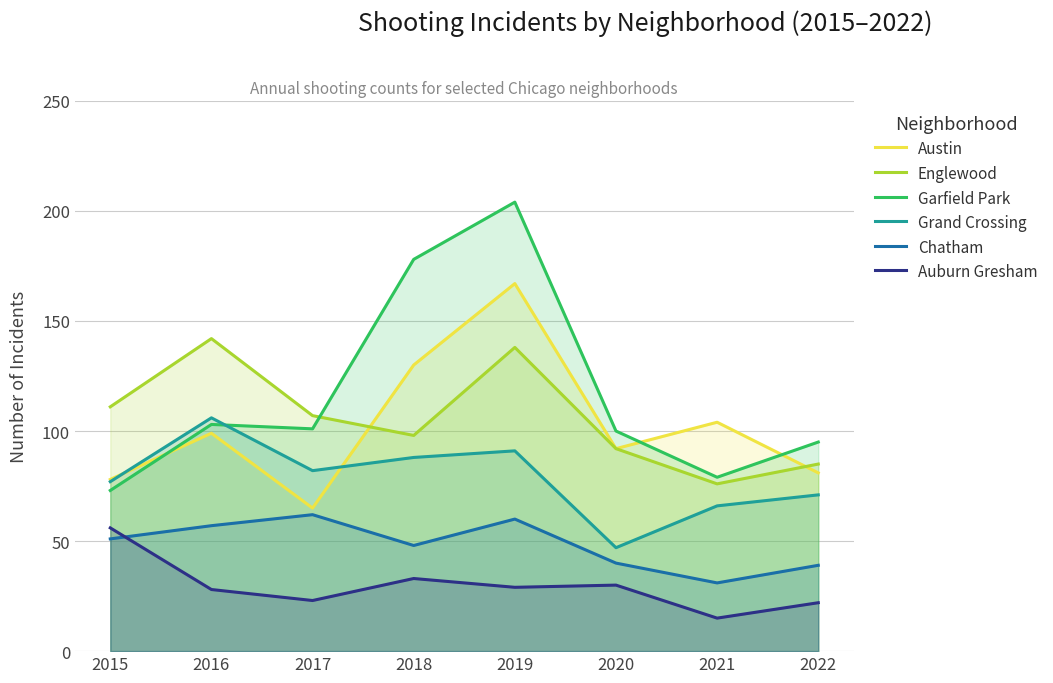

What is the highest value of the Englewood series?

142